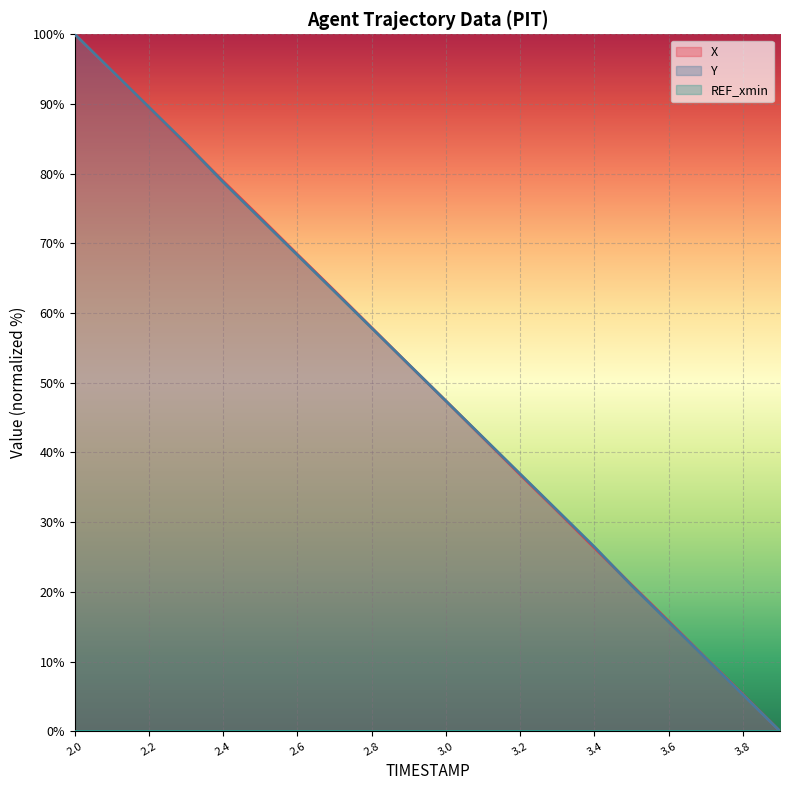

How many values in the Y series are below 52?

10